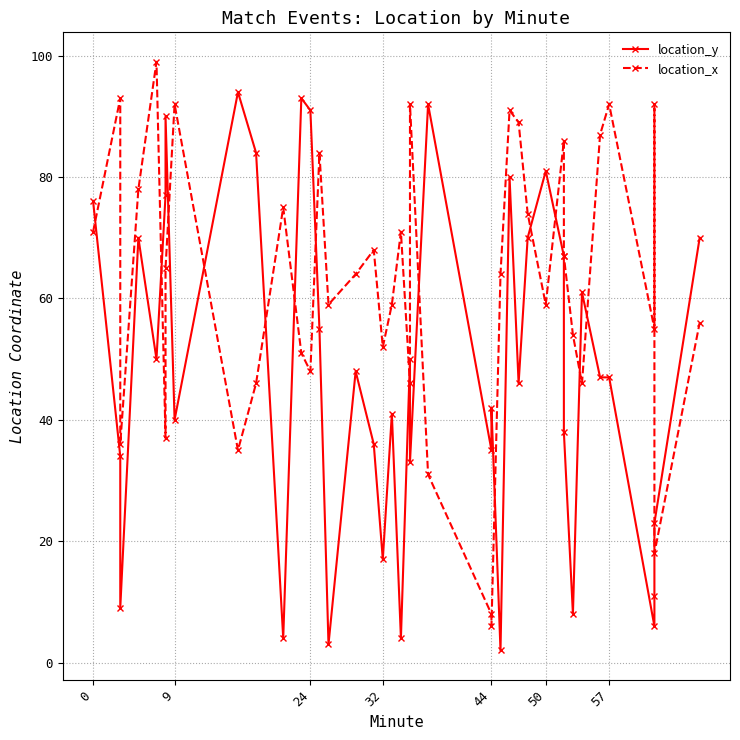

How many interior local valleys does the location_x series have?

12